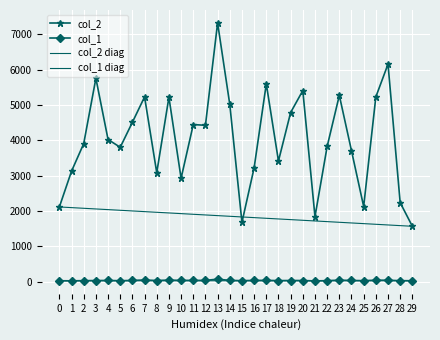

True or false: col_2 has a value of 4425 at 12.

True